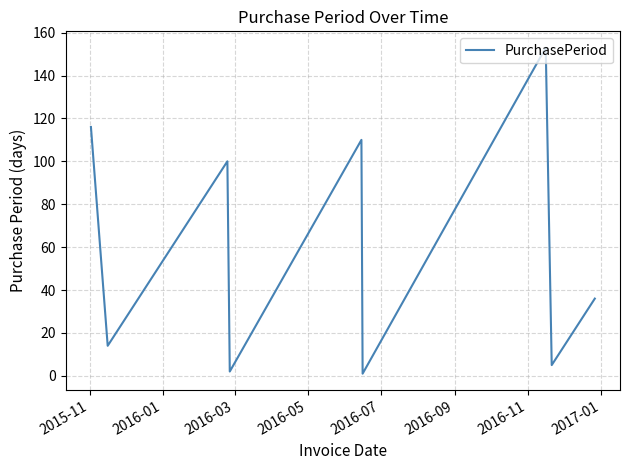

What is the maximum value shown in the chart?

153